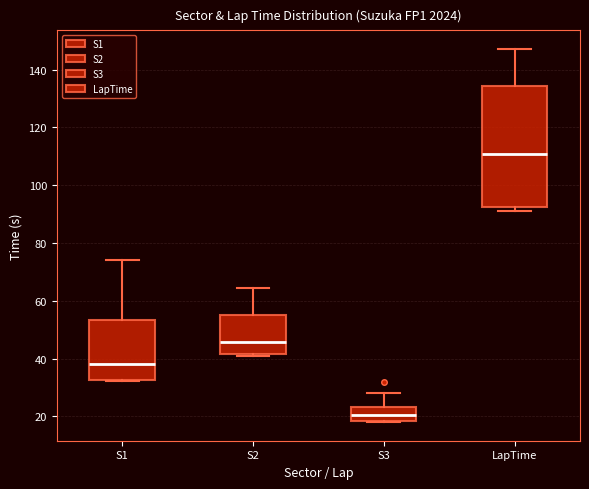

Where is the lower edge of the box for S2 on the y-axis? The values are not printed on the chart, so give them approximately, as read against the axis.

42